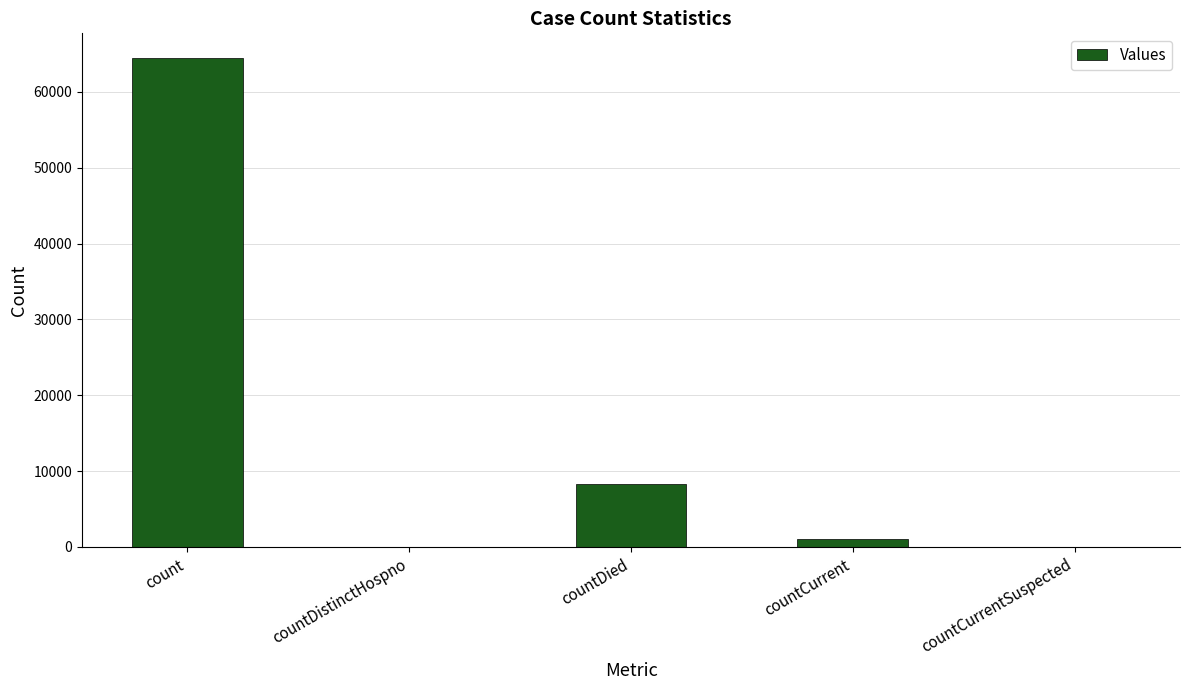

How many categories are shown in the chart?

5